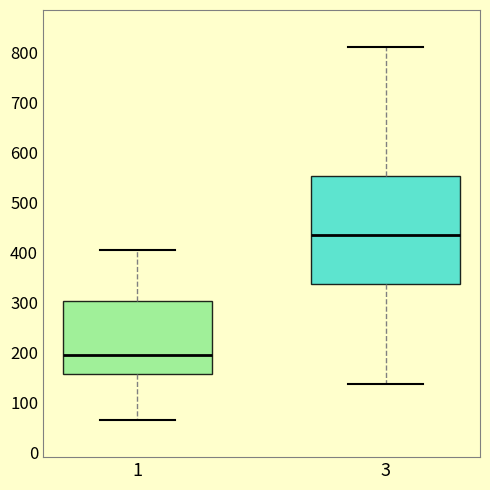

Reading left to right, read every box against the y-axis: the position of its median line, the range the box covers, and the ends of its whiskers. The values are not printed on the chart, so give them approximately, as read against the axis.

1: median 200, box 160 to 300, whiskers 70 to 410
3: median 440, box 340 to 550, whiskers 140 to 810